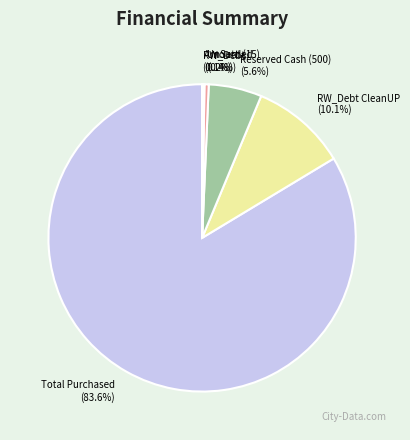

Is the sum of Reserved Cash (500) and Total Purchased greater than half?

Yes